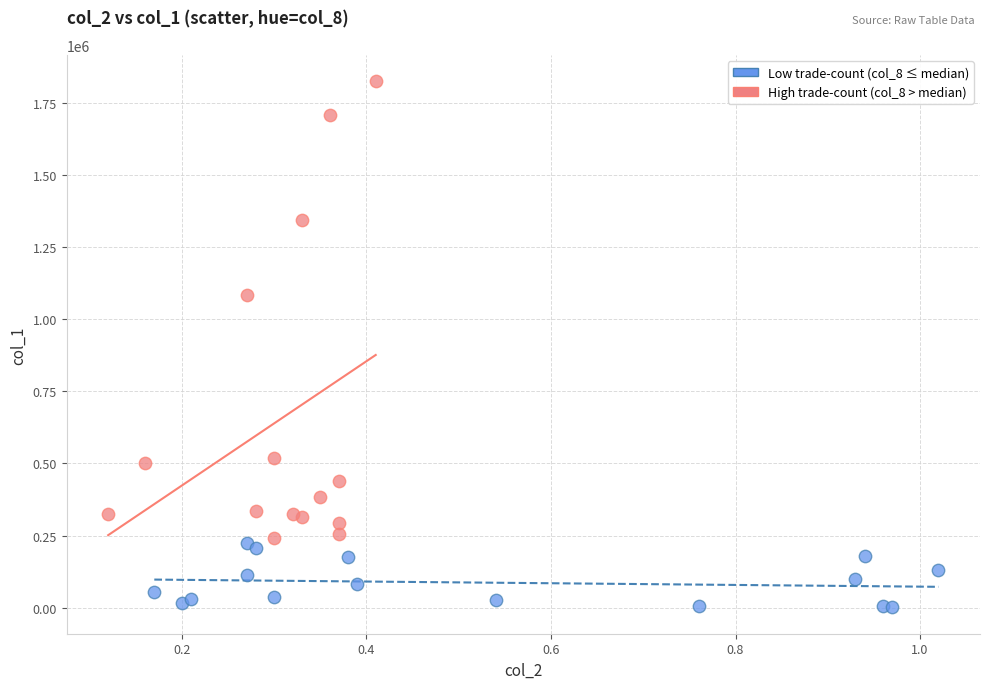

What are all the series names shown in the legend?

Low trade-count (col_8 ≤ median), High trade-count (col_8 > median)